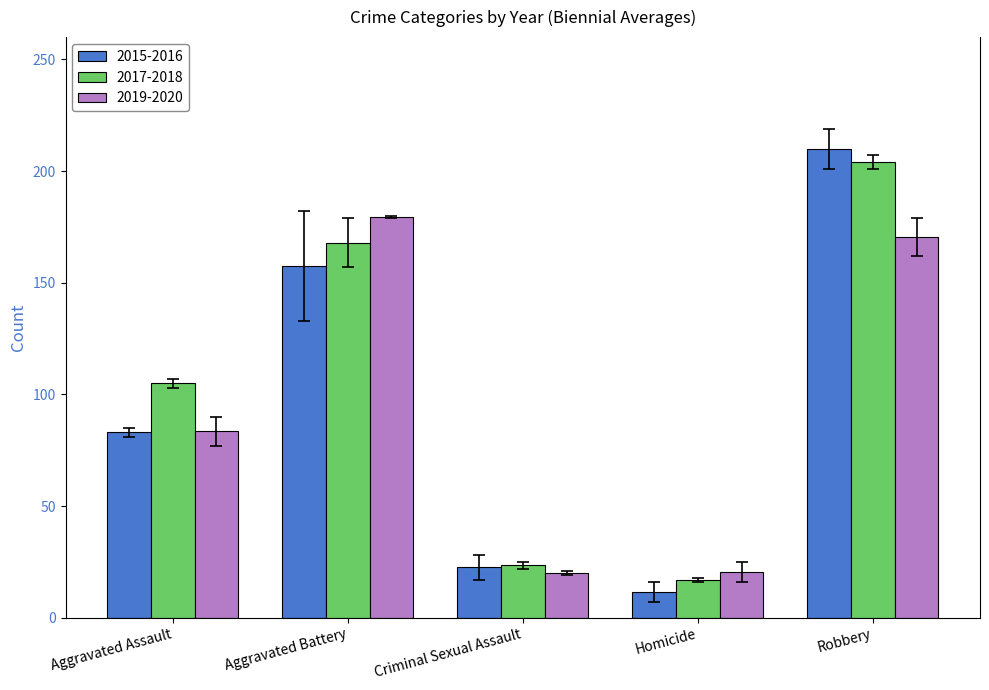

Which label corresponds to the largest value in the chart?

Robbery